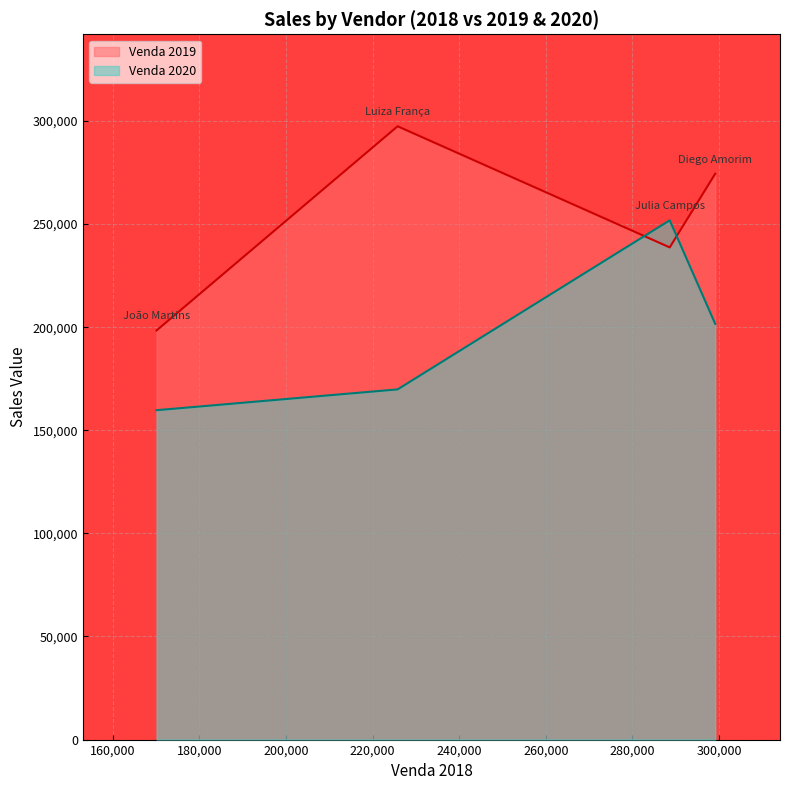

The Venda 2019 series shows 238679 at Julia Campos. True or false?

True